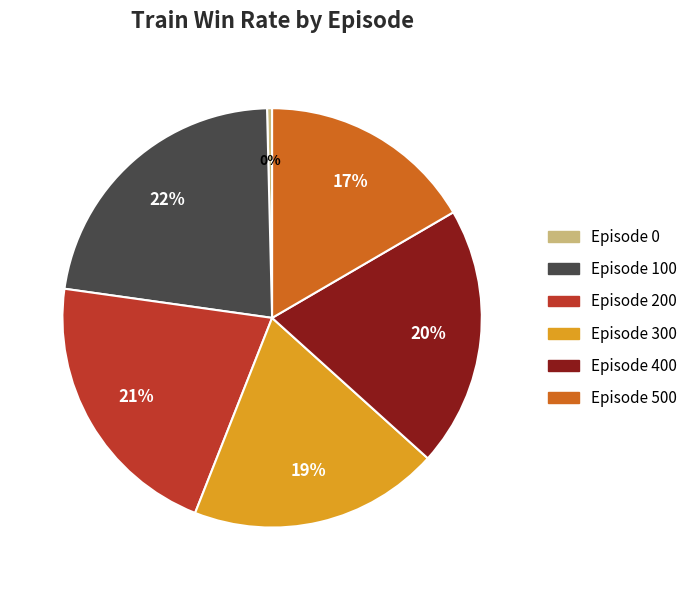

Does Episode 400 account for over 50% of the chart?

No